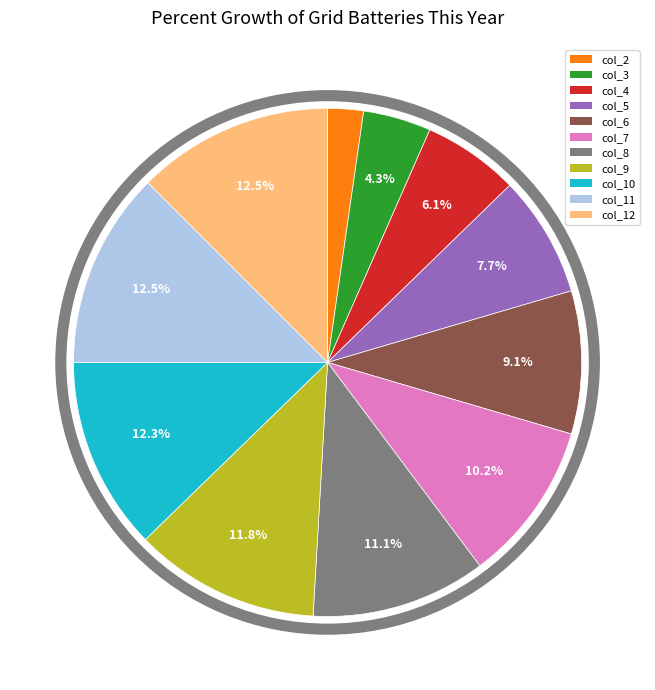

Is there any slice that represents more than half of the pie?

No